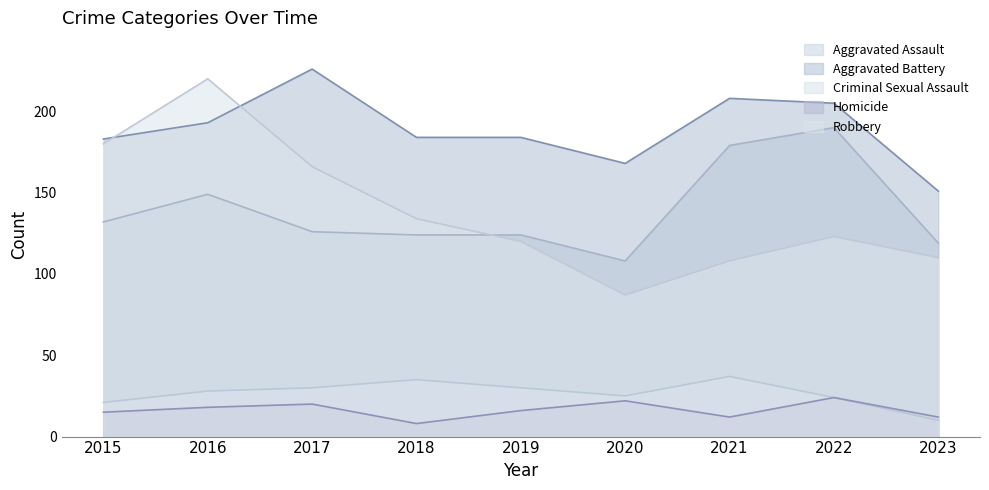

True or false: Aggravated Battery and Aggravated Assault intersect in this chart.

False